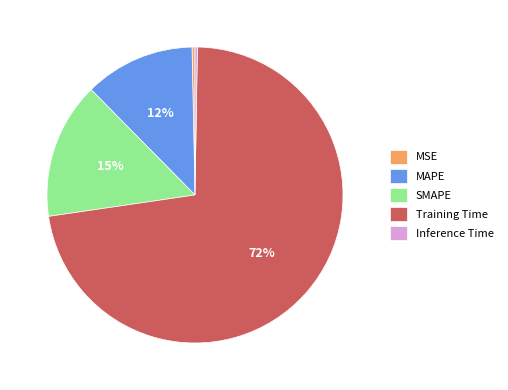

True or false: MAPE accounts for 24% of the total.

False